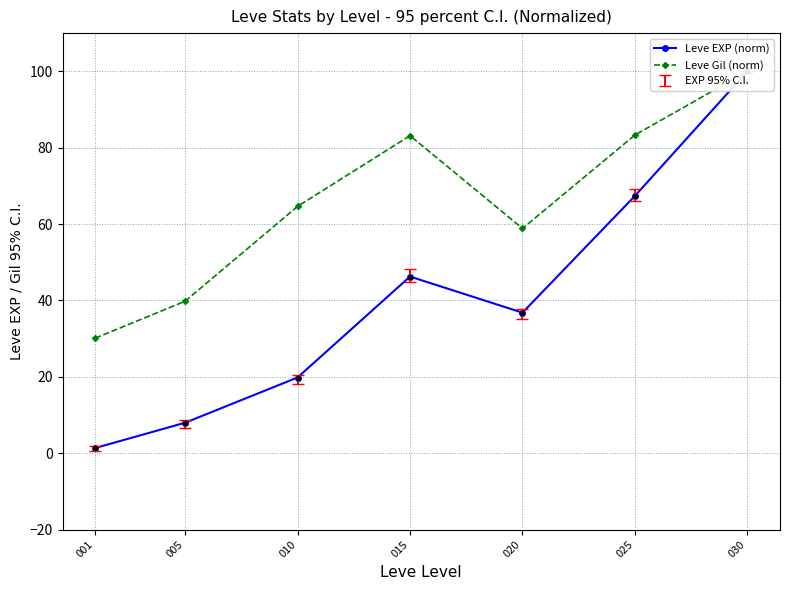

Which series has the largest Y range (max minus min)?

Leve EXP (norm)